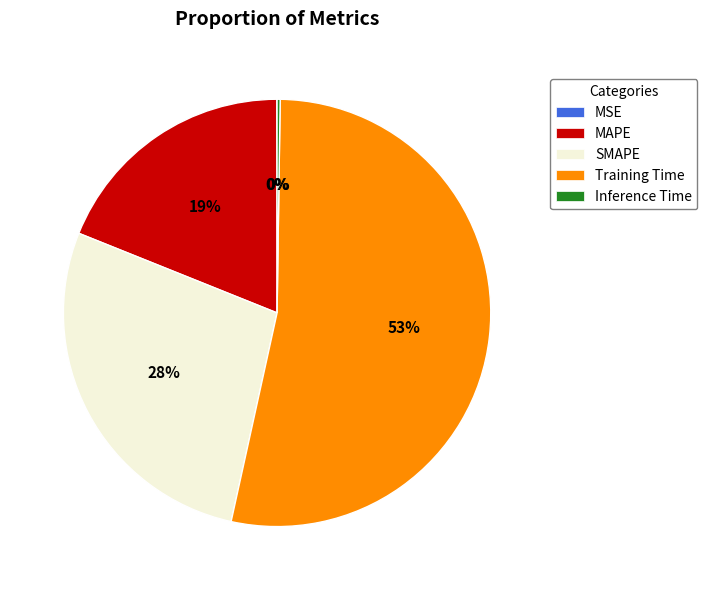

Is the sum of MAPE and SMAPE greater than half?

No